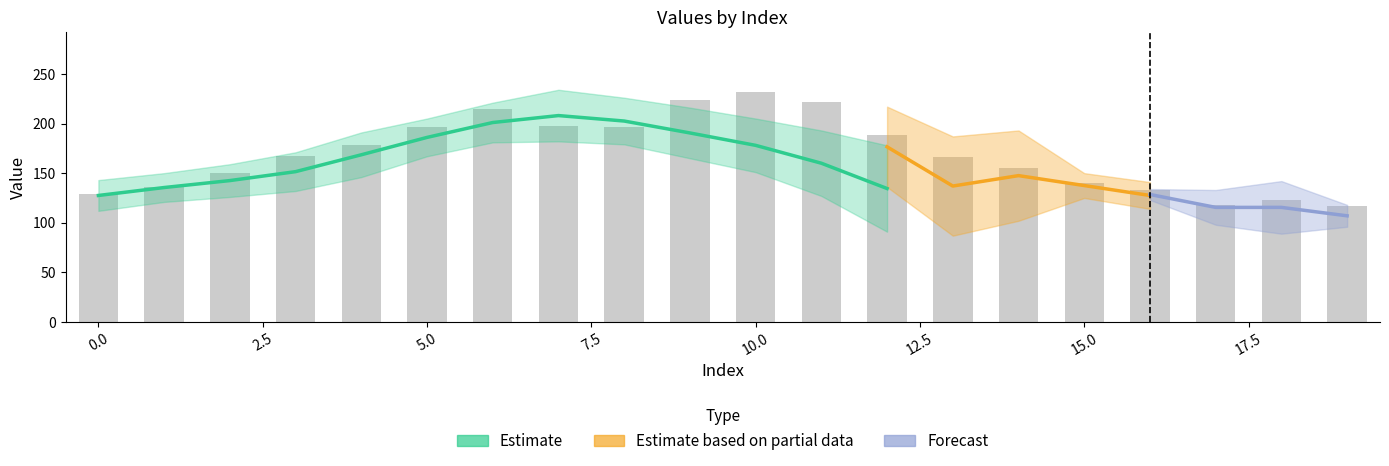

Between 18 and 13, which is larger?

13